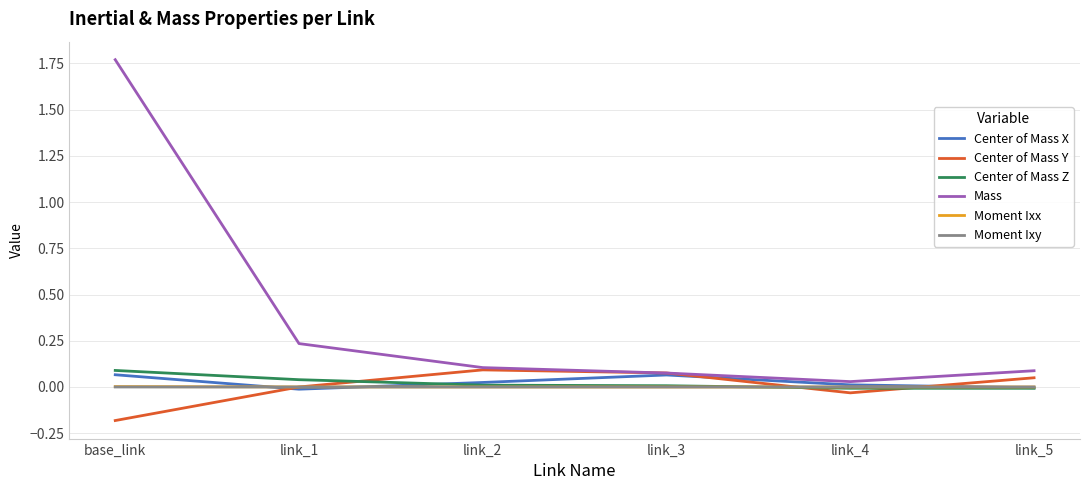

Which series has the largest range (max minus min)?

Mass